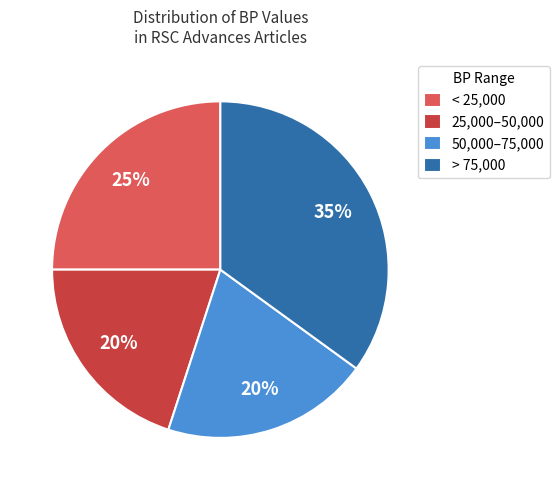

To the nearest percent, what is the combined percentage of > 75,000 and 50,000–75,000?

55%